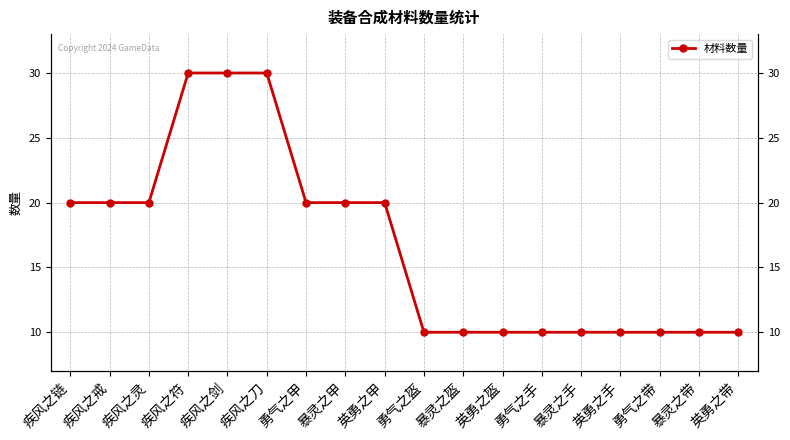

What is the minimum value shown in the chart?

10